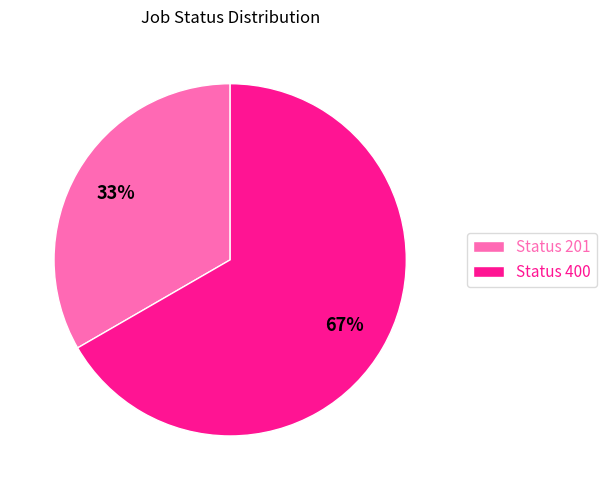

How many slices are in this pie chart?

2